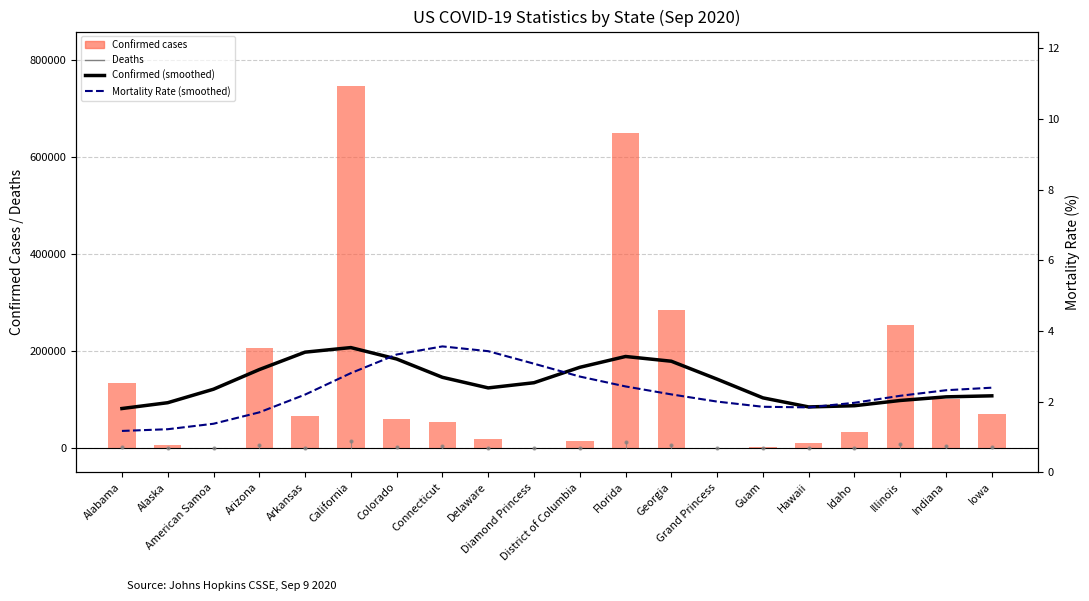

The Confirmed (smoothed) series shows 41599.9 at Iowa. True or false?

False